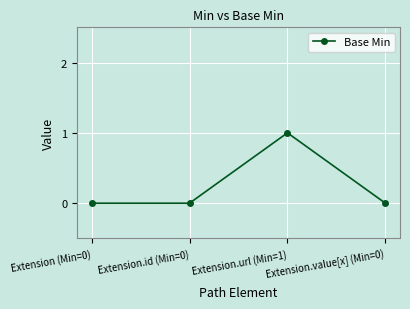

Count the number of categories in the chart.

4